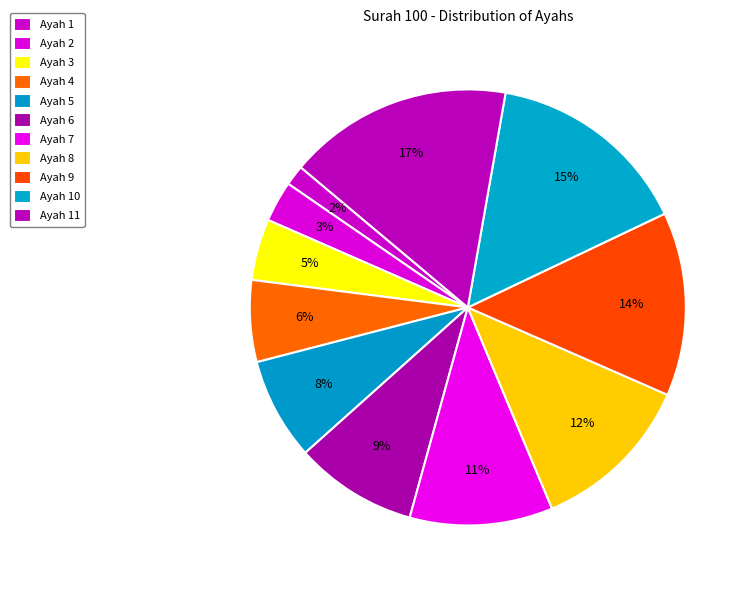

How many slices are in this pie chart?

11